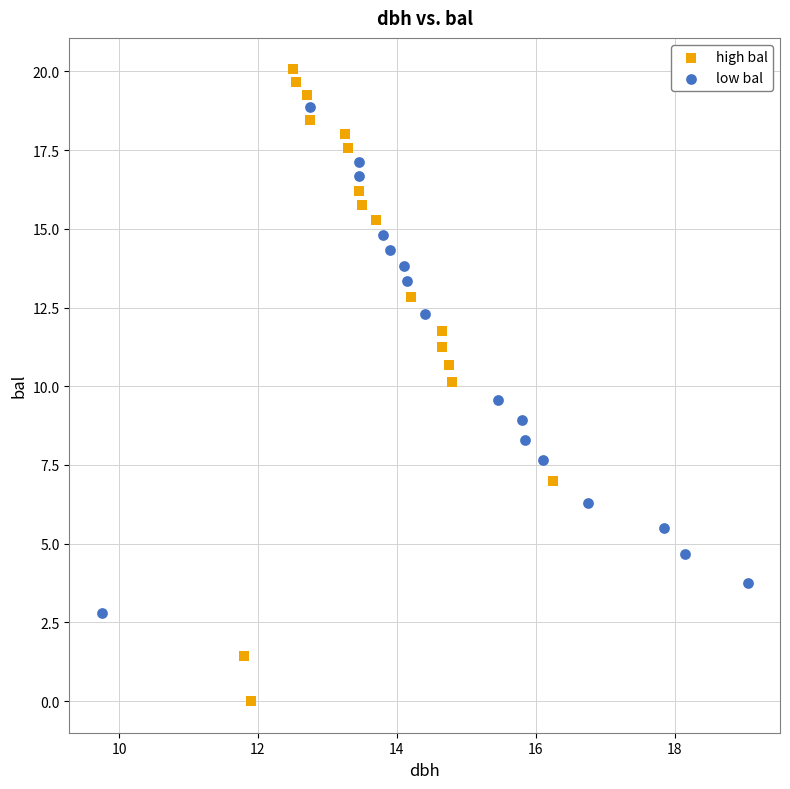

Which series reaches the maximum Y coordinate?

high bal